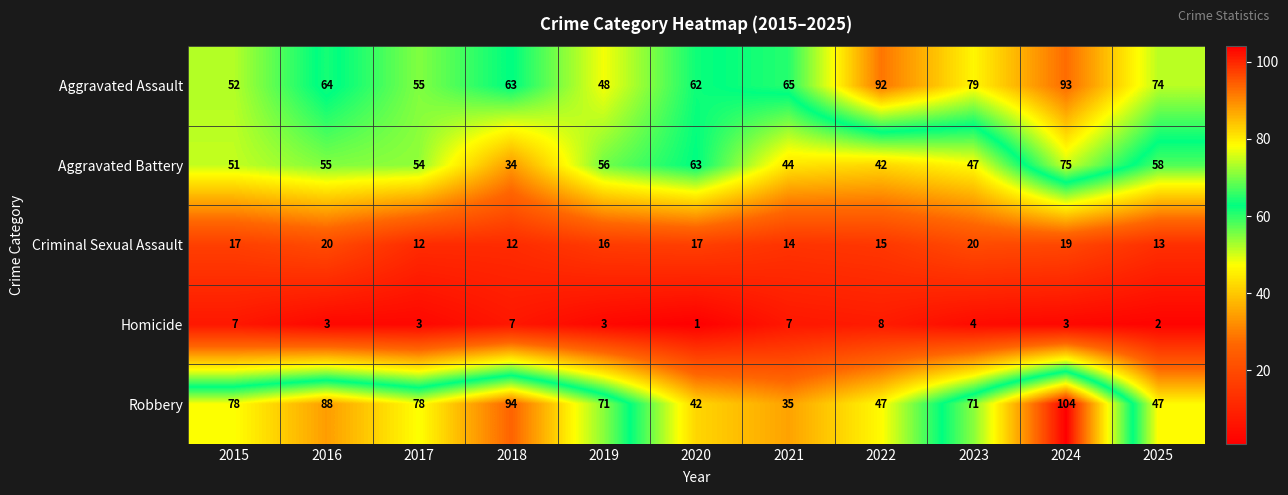

What is the sum of all Robbery values?

755